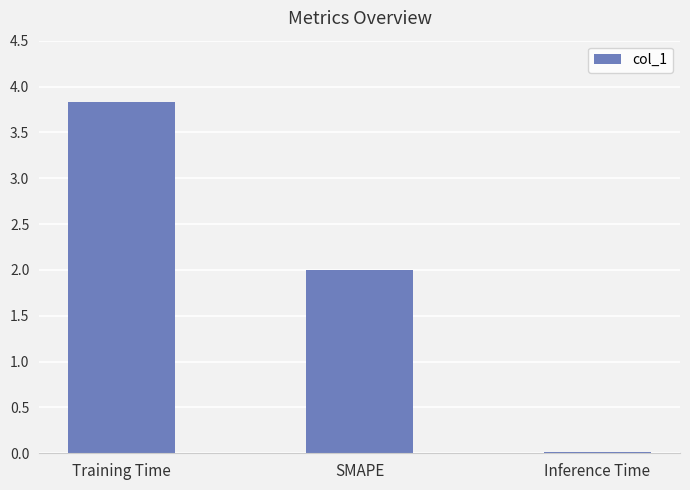

What is the sum of the values at Inference Time and Training Time?

3.8